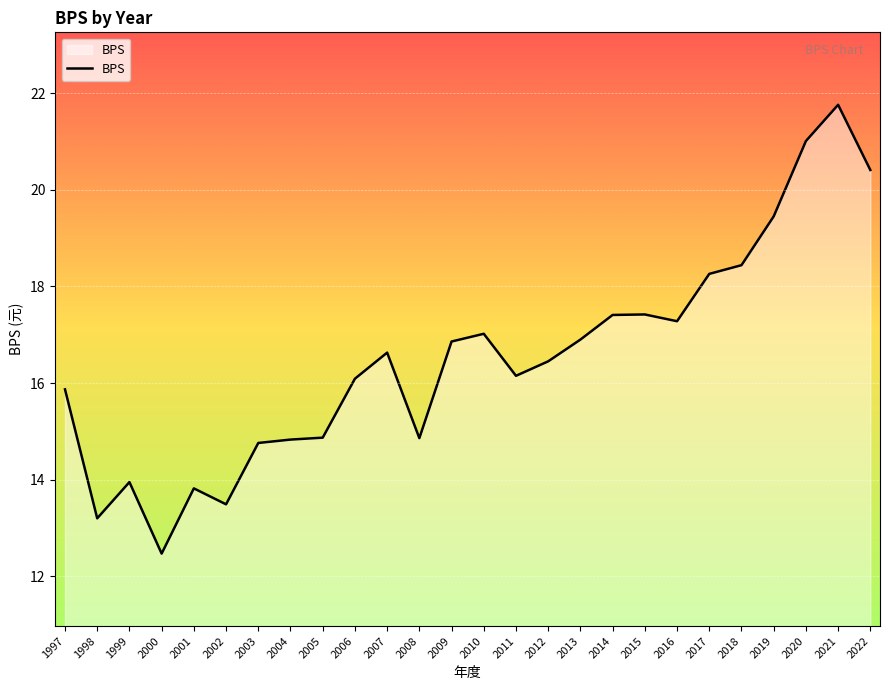

What value does the data have at 2020?

21.0